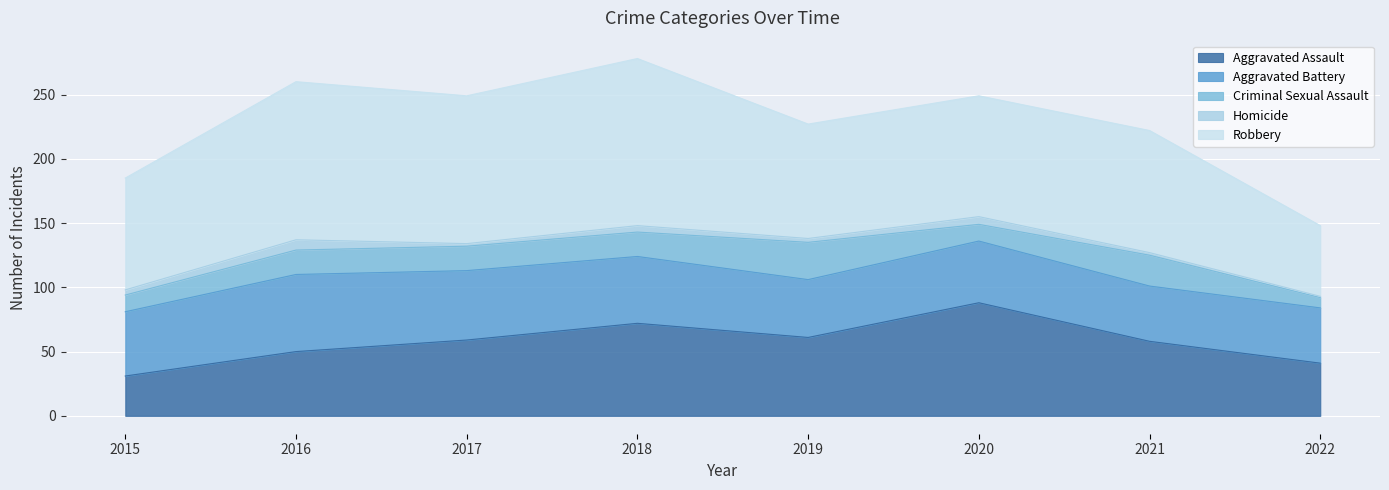

How many data points does each series have?

8